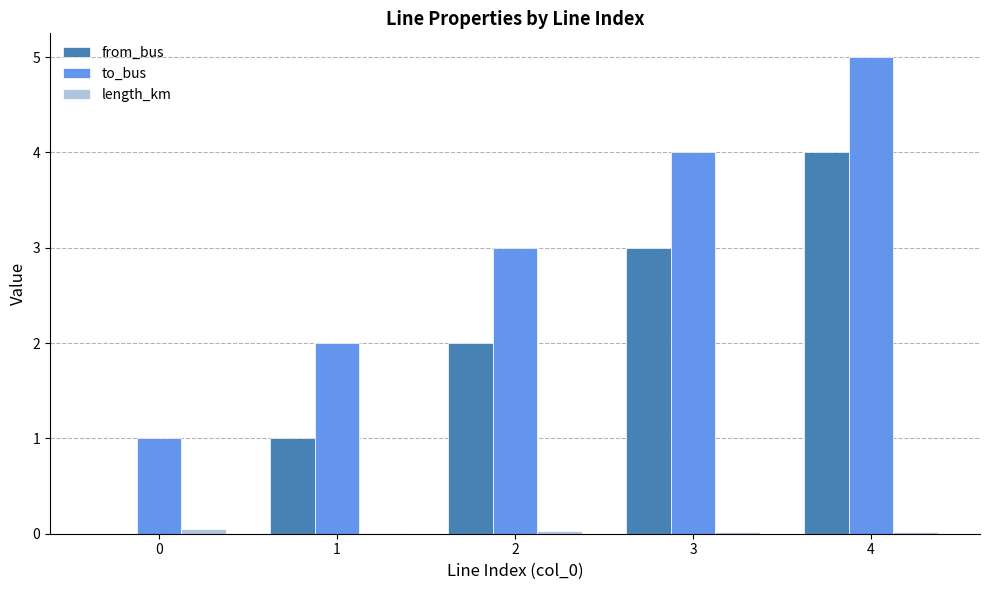

What is the greatest value displayed?

5.0